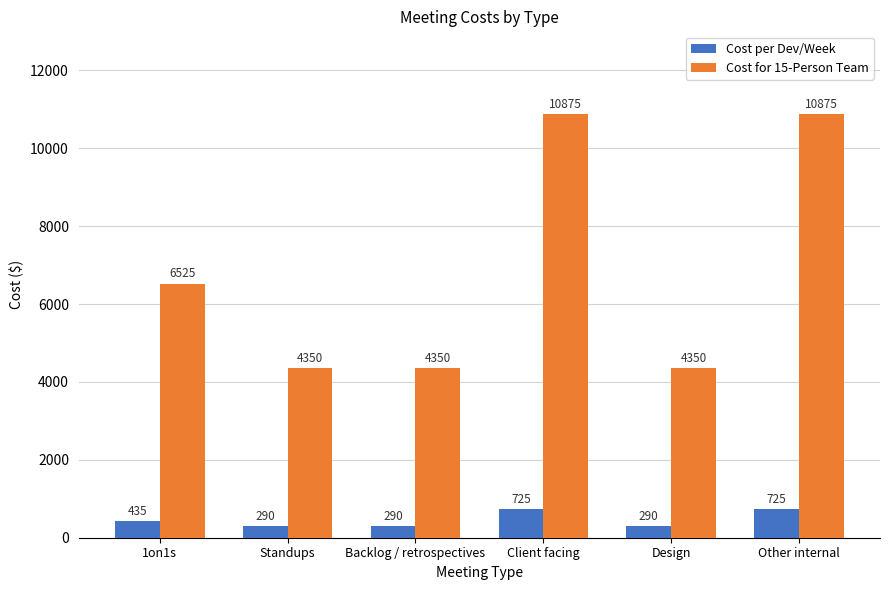

True or false: Cost for 15-Person Team has a value of 7742 at Backlog / retrospectives.

False